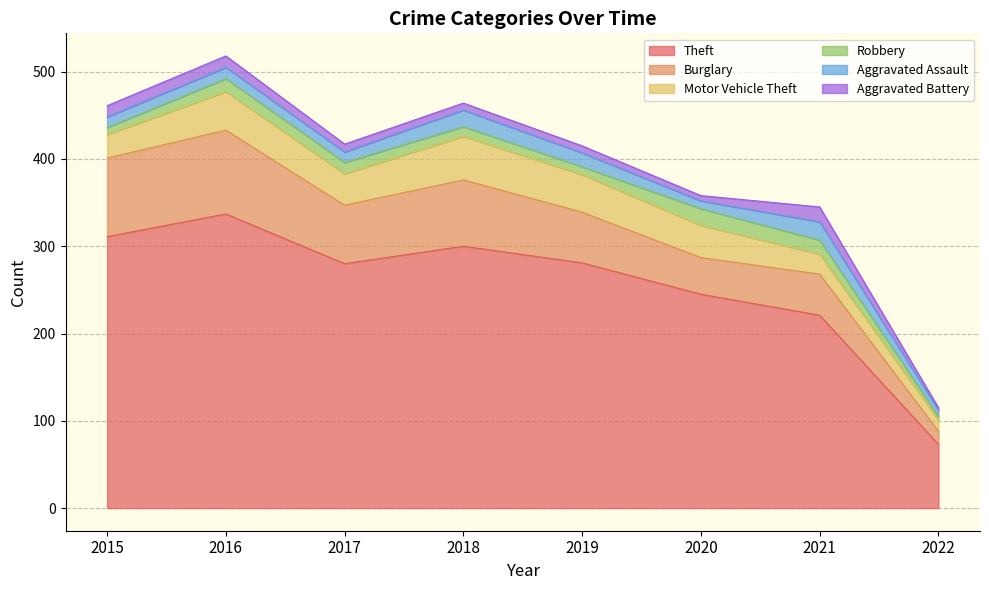

Which has a higher value, 2021 or 2015?

2015